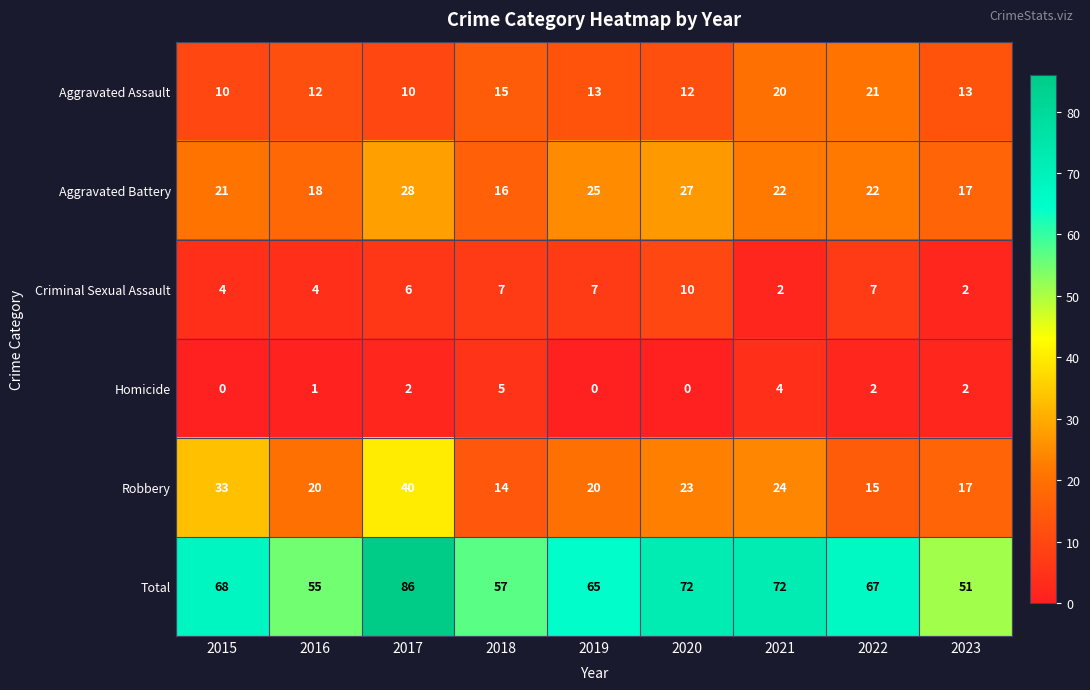

Count the number of categories in the chart.

9